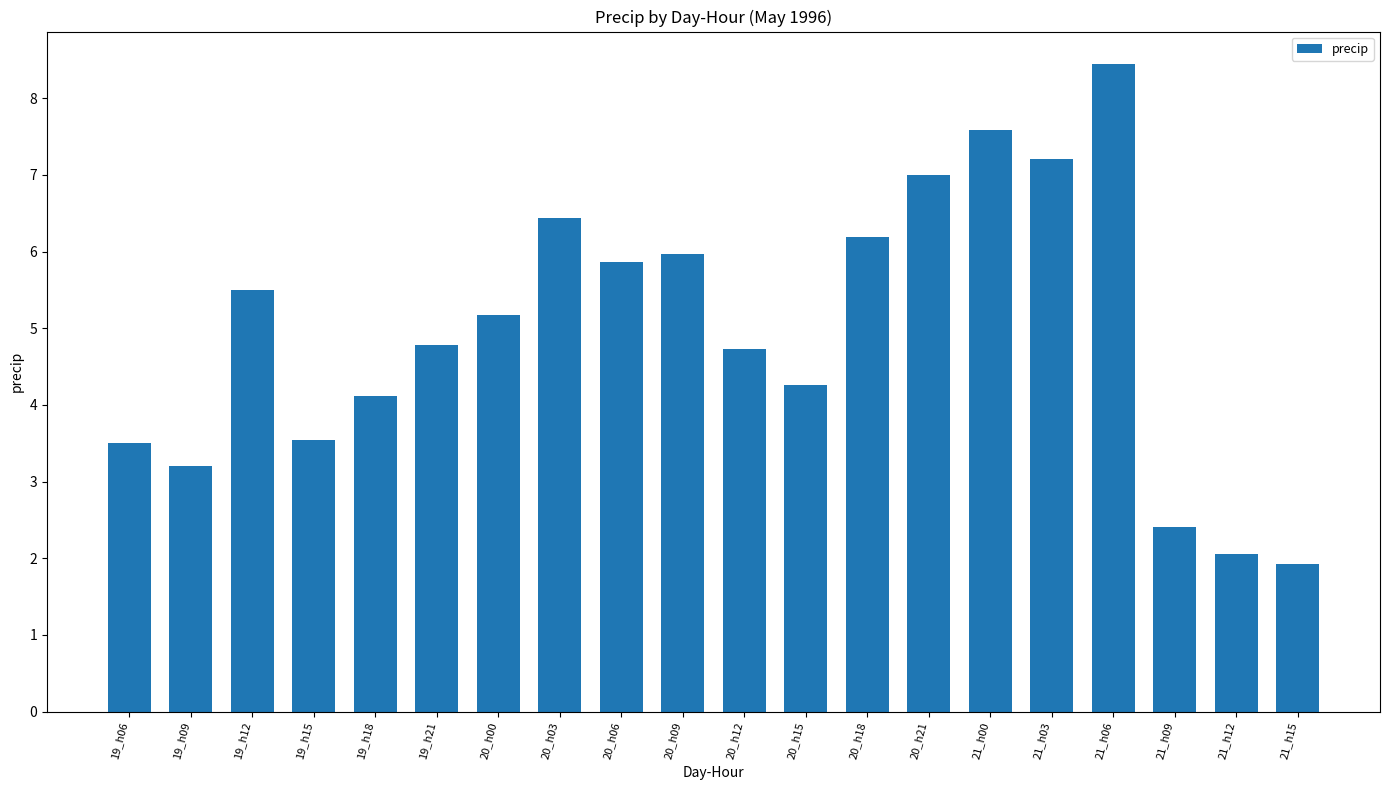

Count the number of data series in this chart.

1